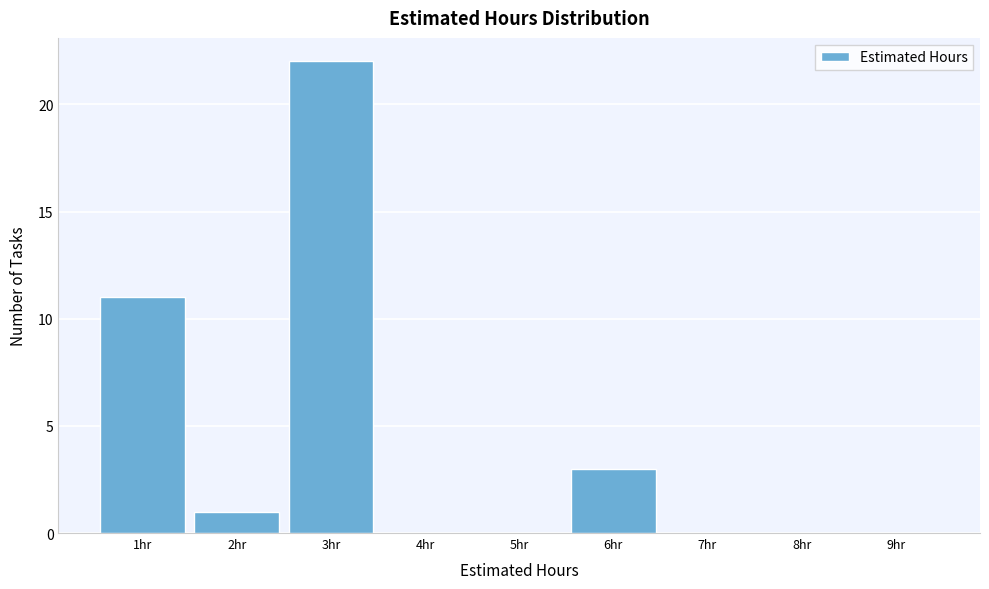

Over which range of the x-axis is the bar tallest?

2.5 to 3.5